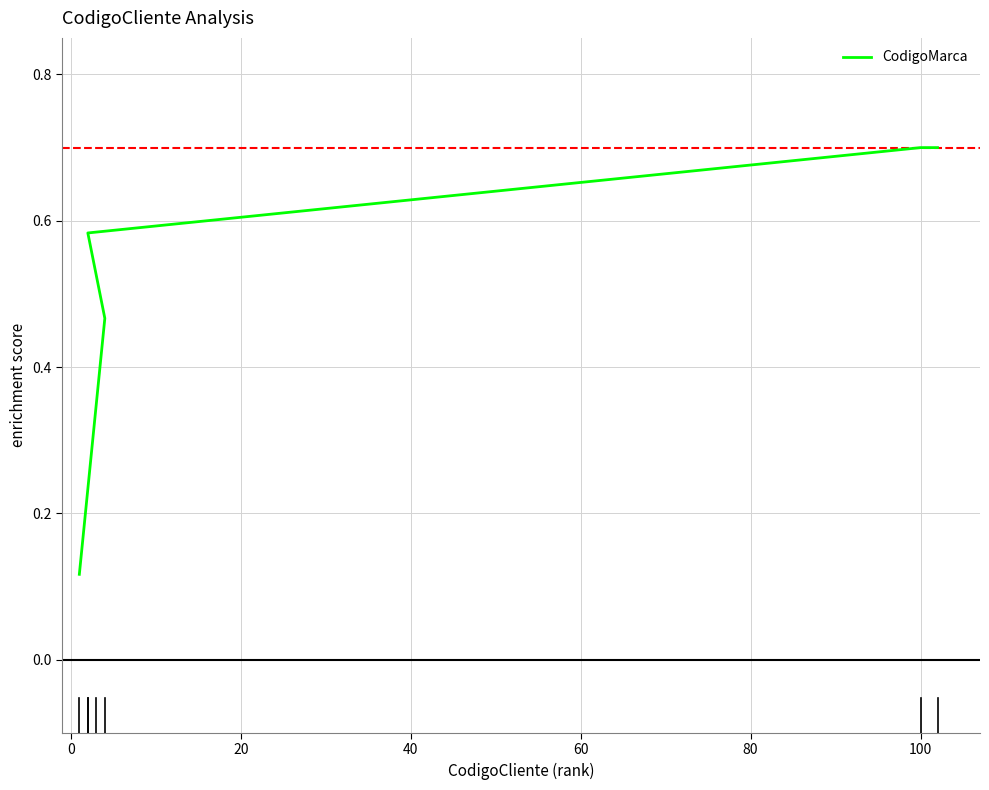

What is the approximate value at 60?

0.6